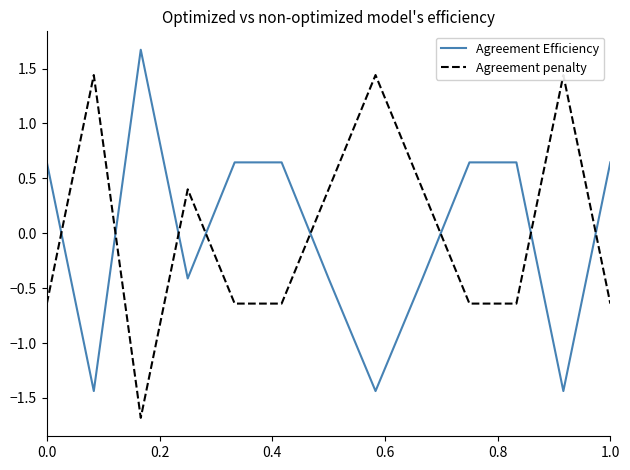

True or false: Agreement Efficiency has more than 0 interior local peaks.

True